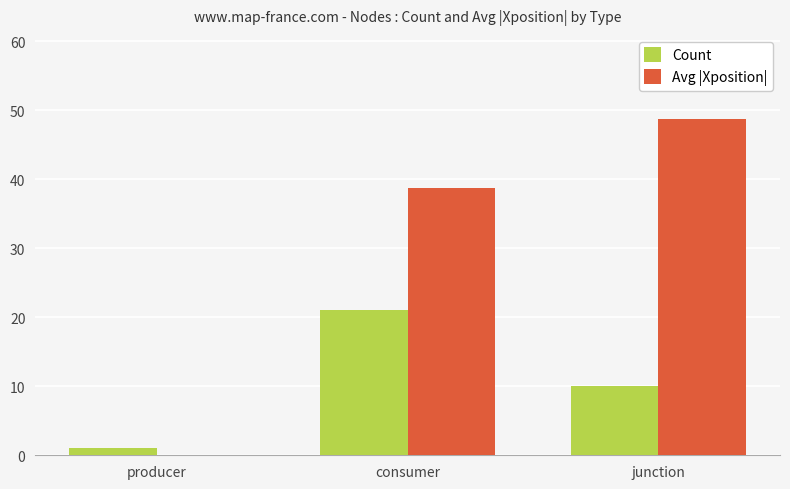

Is the value of Count at consumer greater than the value of Avg |Xposition| at junction?

No